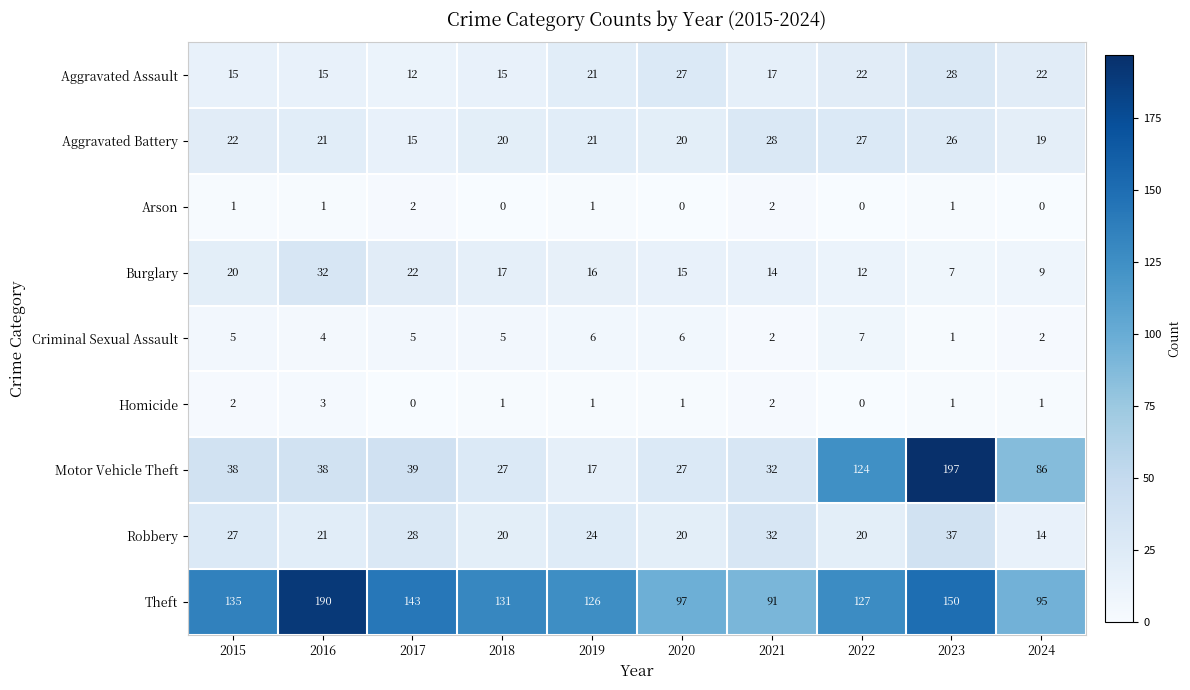

What is the difference between the maximum and minimum values in the Motor Vehicle Theft series?

180